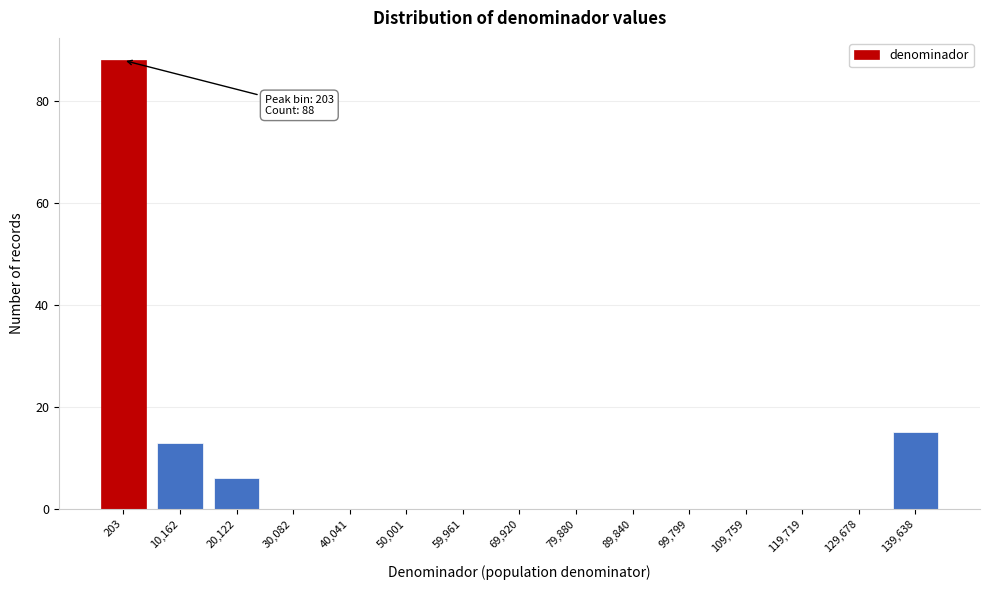

Reading left to right, extract all data points from this chart.

203=88	10,162=13	20,122=6	30,082=0	40,041=0	50,001=0	59,961=0	69,920=0	79,880=0	89,840=0	99,799=0	109,759=0	119,719=0	129,678=0	139,638=15